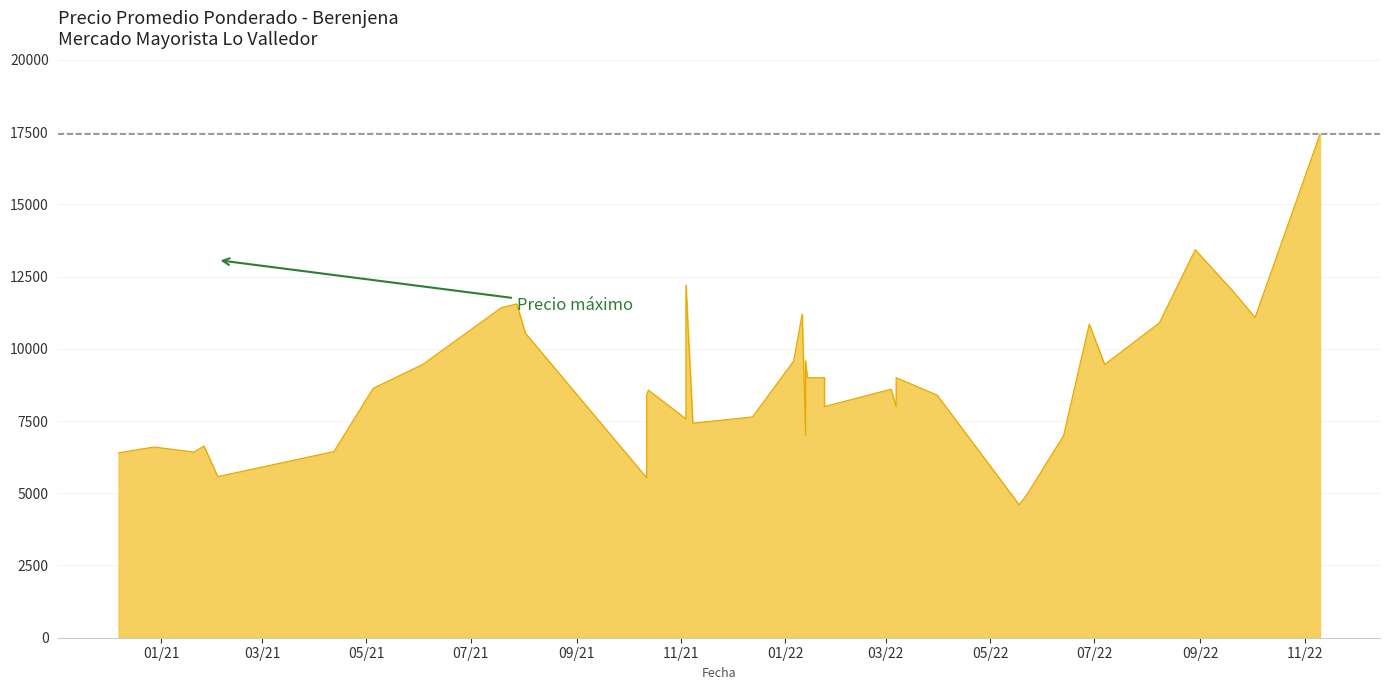

Is it true that the value at 2022-05-23 is 3079?

False